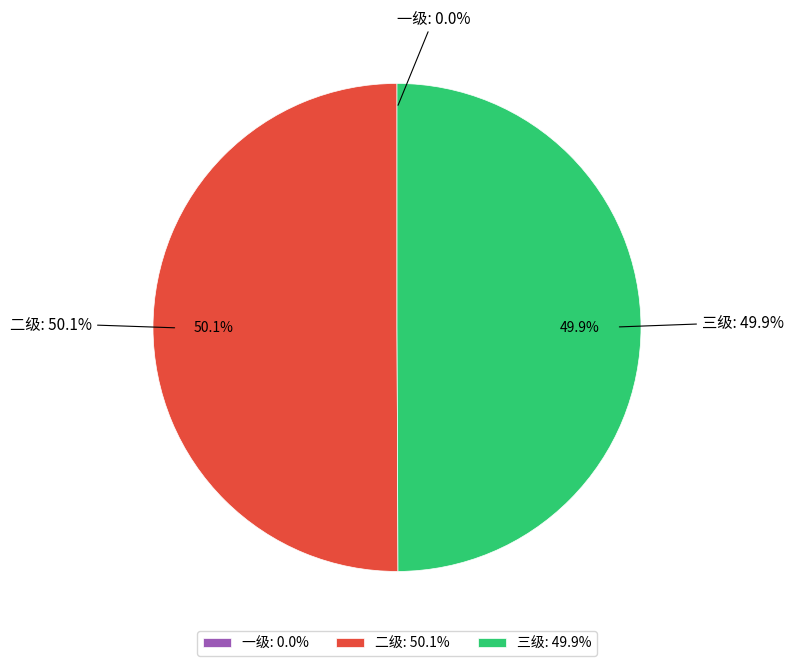

Does 三级 represent more than half of the total?

No